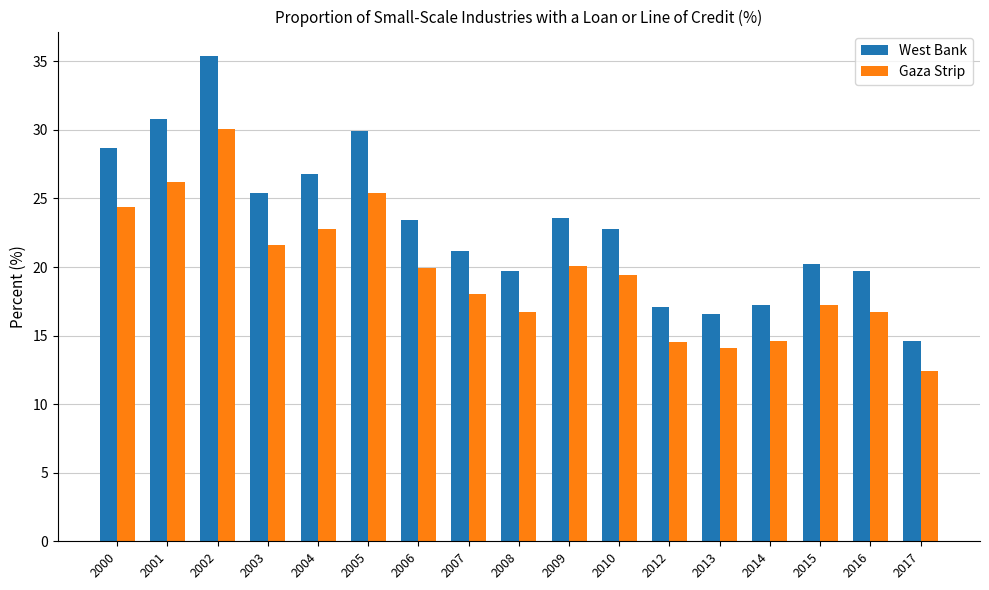

What is the sum of the Gaza Strip values at 2001 and 2017?

38.6